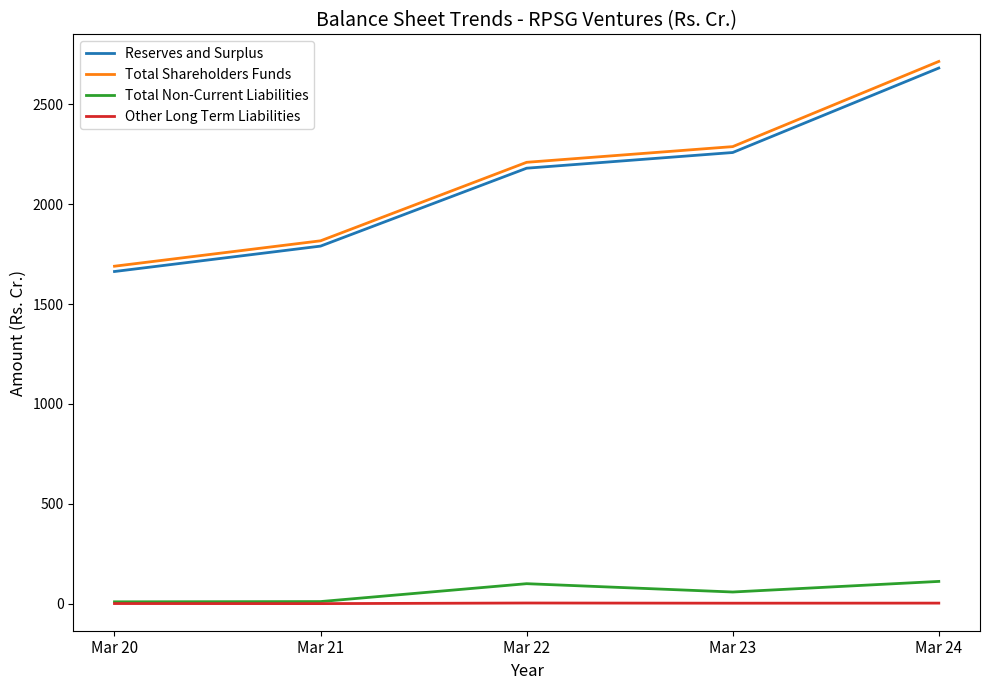

Which series has the widest spread of values?

Total Shareholders Funds